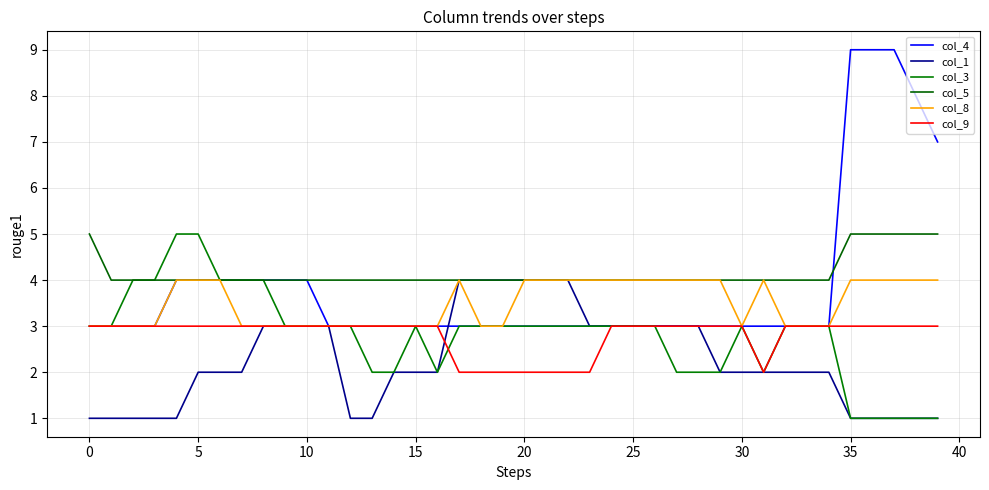

Count the number of categories in the chart.

40